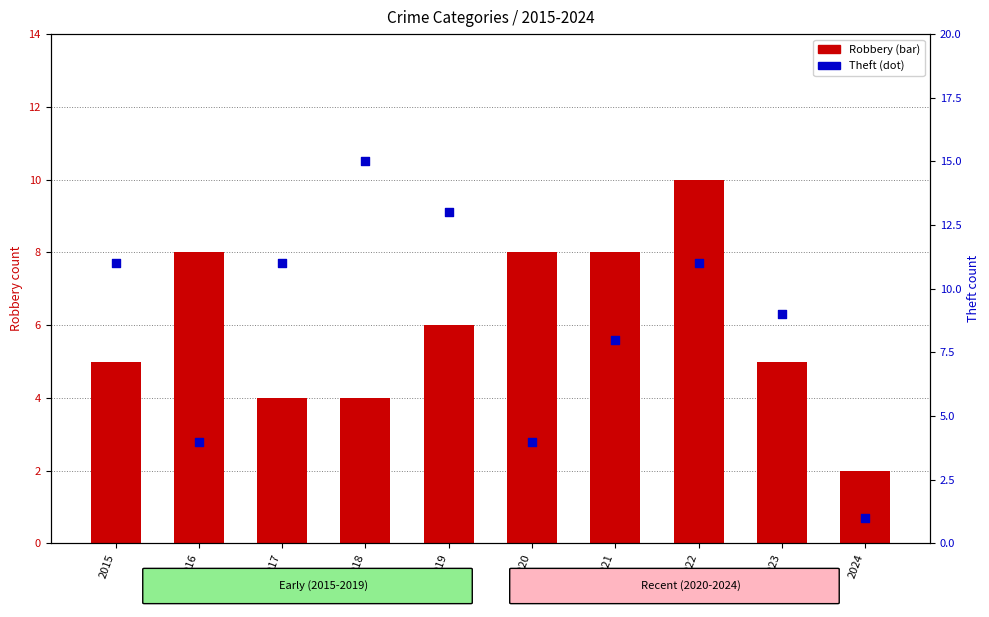

Which series reaches the minimum Y coordinate?

Theft